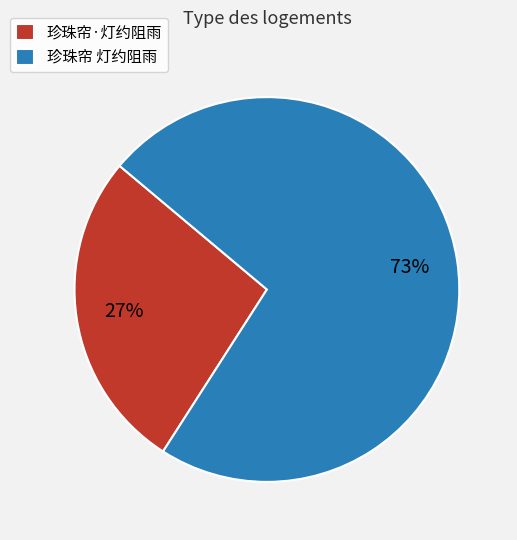

Which slice is the smallest?

珍珠帘·灯约阻雨